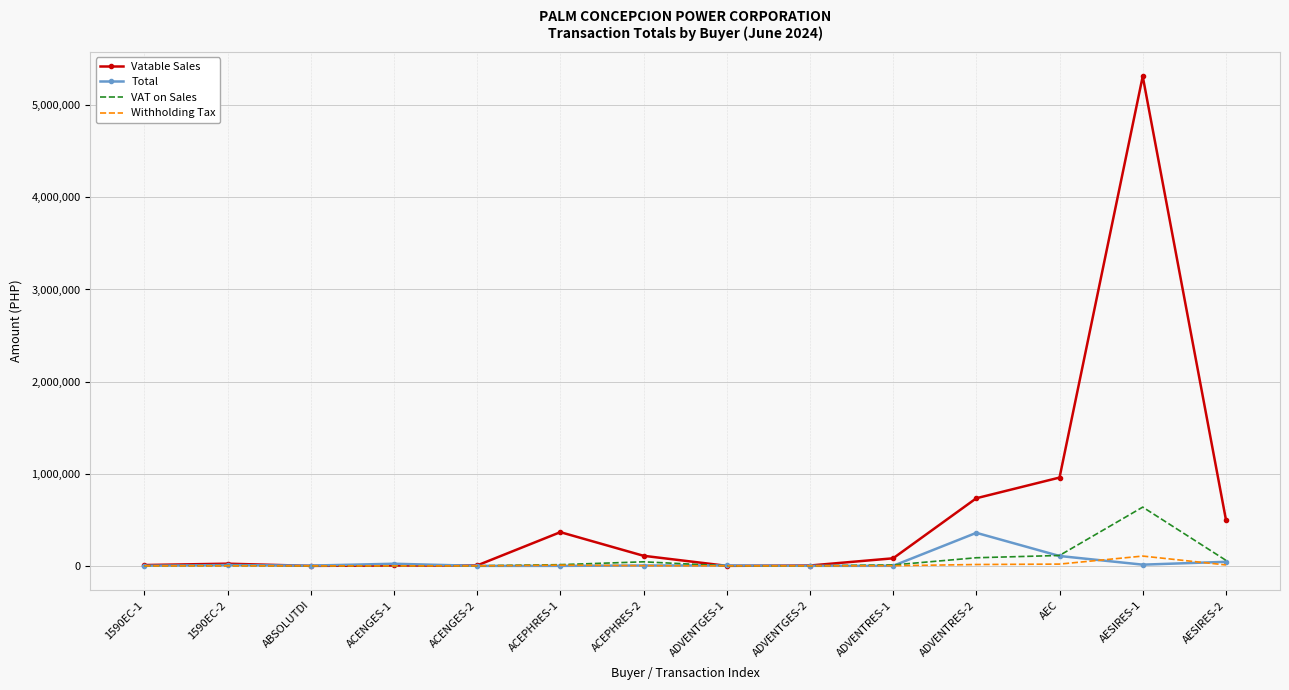

What is the approximate value of Vatable Sales at AESIRES-2?

501697.7